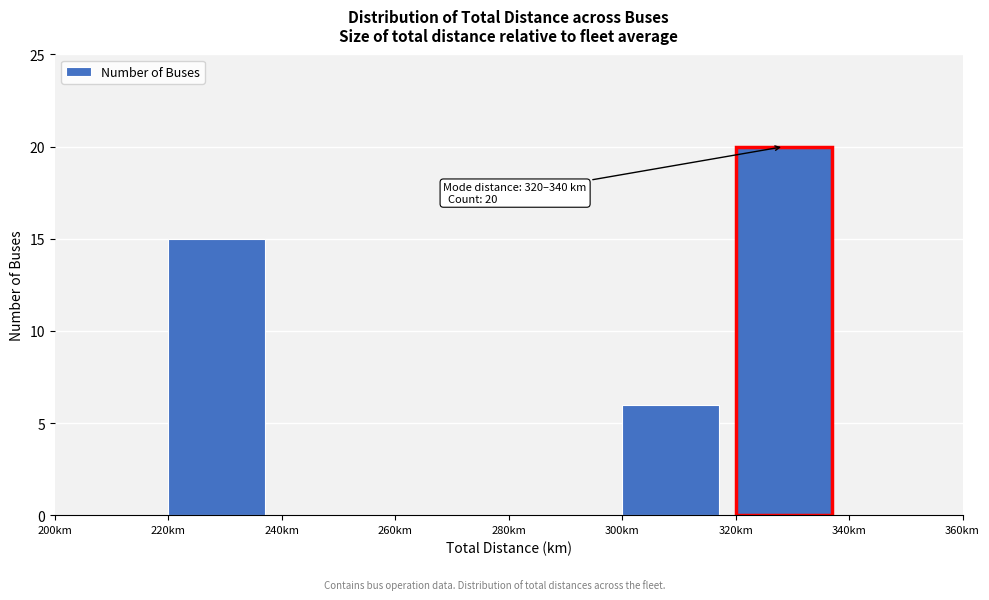

Over which range of the x-axis is the bar tallest?

320 to 340